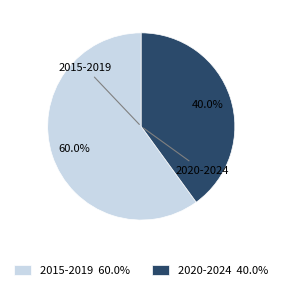

How many slices are in this pie chart?

2